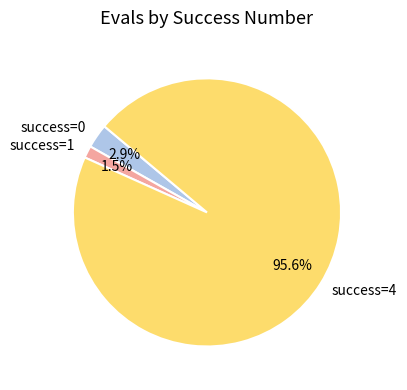

Is there any slice that represents more than half of the pie?

Yes